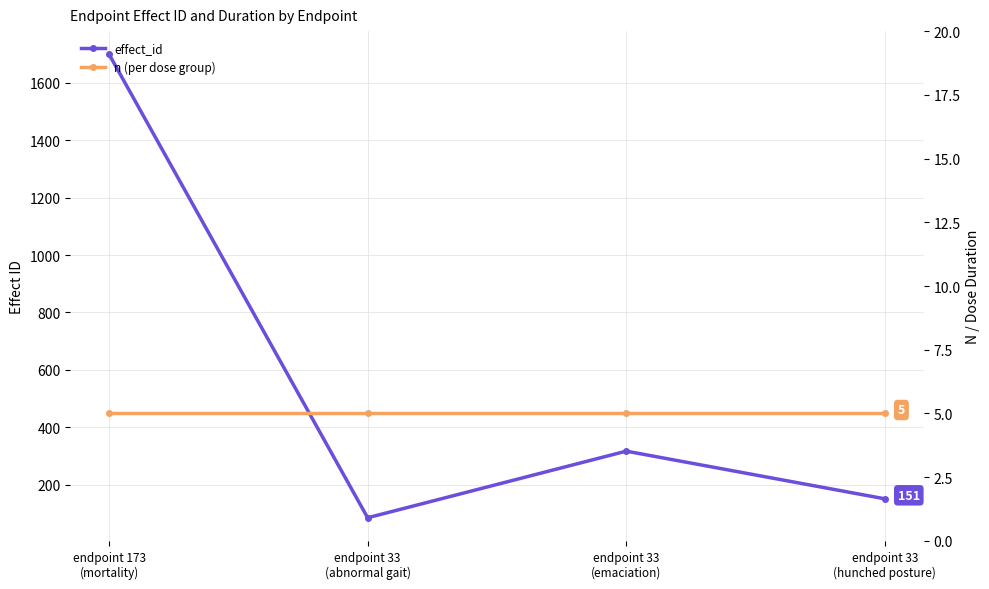

True or false: n (per dose group) and effect_id cross at least once.

False